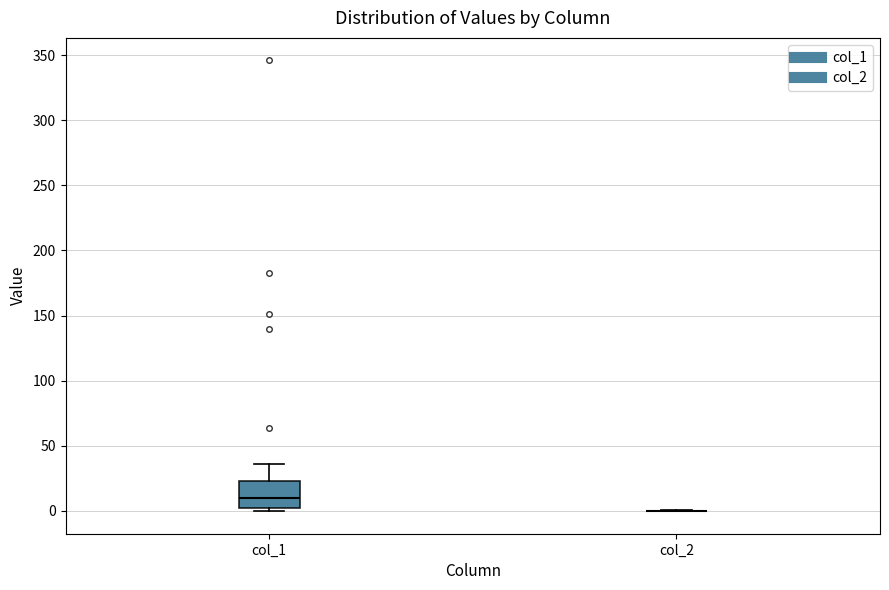

Reading left to right, read every box against the y-axis: the position of its median line, the range the box covers, and the ends of its whiskers. The values are not printed on the chart, so give them approximately, as read against the axis.

col_1: median 10, box 0 to 25, whiskers 0 (just below the box's lower edge) to 35
col_2: box collapsed to a line at 0, whiskers 0 to 0